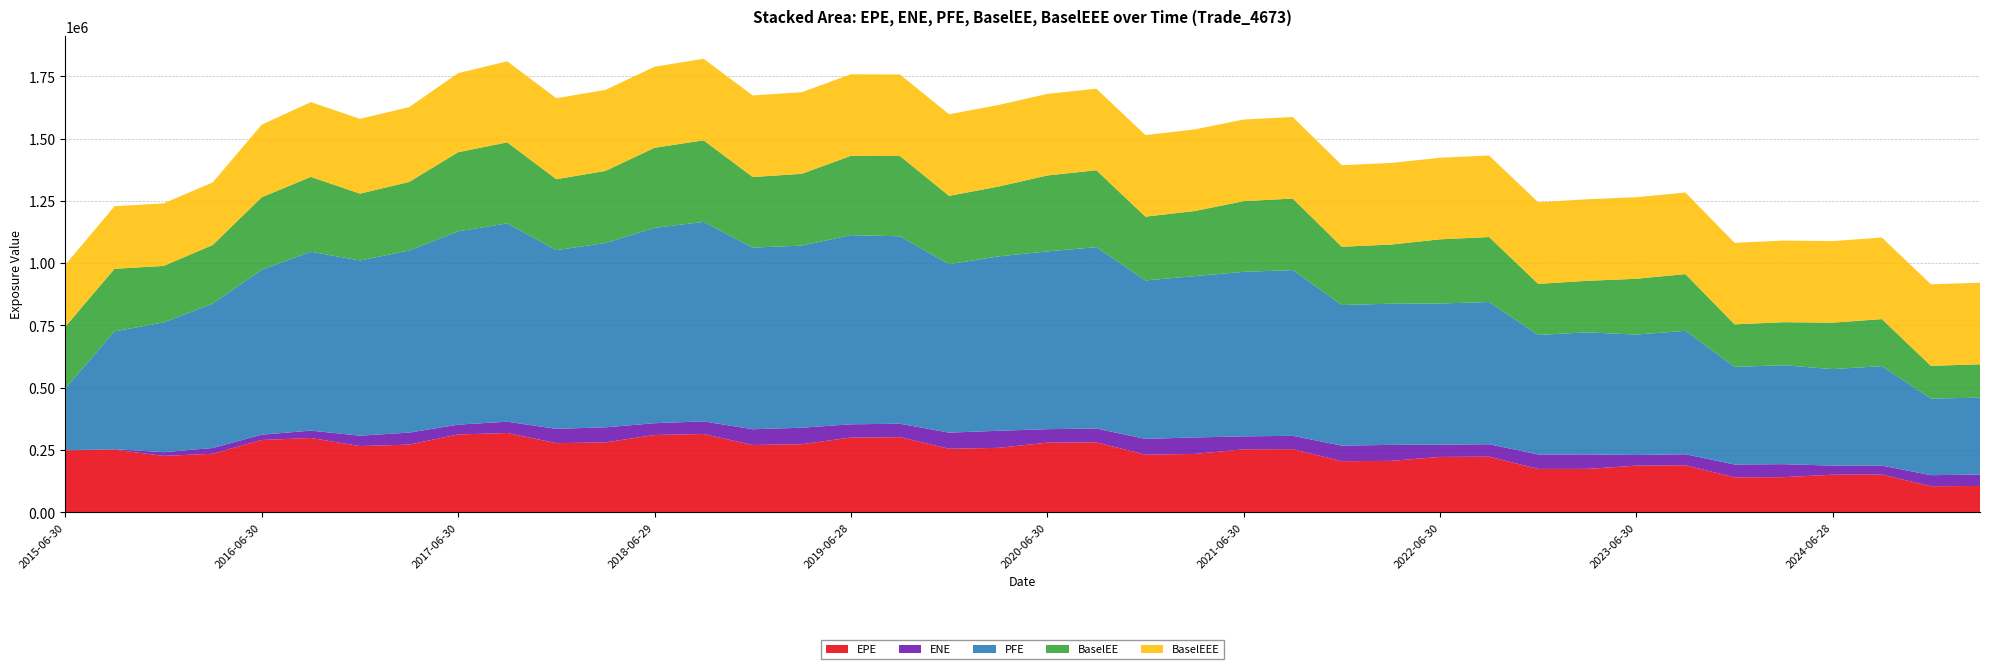

Reading left to right, list all the values displayed in this chart.

EPE: 248362.0	250899.0	226095.0	234378.0	289894.0	297895.0	265399.0	271289.0	311931.0	318017.0	277116.0	280143.0	309901.0	313842.0	269749.0	272937.0	299630.0	301059.0	254699.0	258222.0	279121.0	280376.0	230813.0	233877.0	252235.0	253126.0	204662.0	206013.0	221827.0	222825.0	173691.0	173852.0	186794.0	188314.0	140022.0	140631.0	150444.0	151074.0	104259.0	105284.0
ENE: 0.0	2156.2	14882.8	23345.5	21330.0	29542.3	41775.1	48200.2	39626.4	45303.6	57459.3	60563.2	47358.8	50783.2	63208.8	66137.9	53225.6	53948.5	64648.5	68575.5	54169.4	55406.9	63346.7	66184.4	52181.0	53417.6	62487.8	64236.0	49137.8	49983.8	58002.6	58079.9	42778.8	44278.9	51445.5	52122.2	36483.4	36049.0	44439.1	45615.2
PFE: 248362.0	472762.0	520918.0	579632.0	661667.0	718189.0	703223.0	730802.0	775792.0	795975.0	717299.0	739951.0	784084.0	800605.0	729216.0	730999.0	759253.0	752472.0	676021.0	699908.0	713427.0	728223.0	636222.0	647475.0	660304.0	665250.0	564399.0	566667.0	566763.0	570860.0	479949.0	490047.0	483418.0	495449.0	391886.0	397107.0	387435.0	399232.0	307372.0	308905.0
BaselEE: 248362.0	251155.0	226556.0	235185.0	291436.0	300201.0	268347.0	275229.0	317531.0	325233.0	284735.0	289183.0	321421.0	327462.0	283215.0	288237.0	318340.0	322119.0	274409.0	280117.0	304869.0	308551.0	255930.0	261246.0	283860.0	287114.0	233958.0	237344.0	257562.0	260822.0	204944.0	206783.0	223964.0	227649.0	170667.0	172809.0	186411.0	188801.0	131392.0	133777.0
BaselEEE: 248362.0	251155.0	251155.0	251155.0	291436.0	300201.0	300201.0	300201.0	317531.0	325233.0	325233.0	325233.0	325233.0	327462.0	327462.0	327462.0	327462.0	327462.0	327462.0	327462.0	327462.0	327462.0	327462.0	327462.0	327462.0	327462.0	327462.0	327462.0	327462.0	327462.0	327462.0	327462.0	327462.0	327462.0	327462.0	327462.0	327462.0	327462.0	327462.0	327462.0